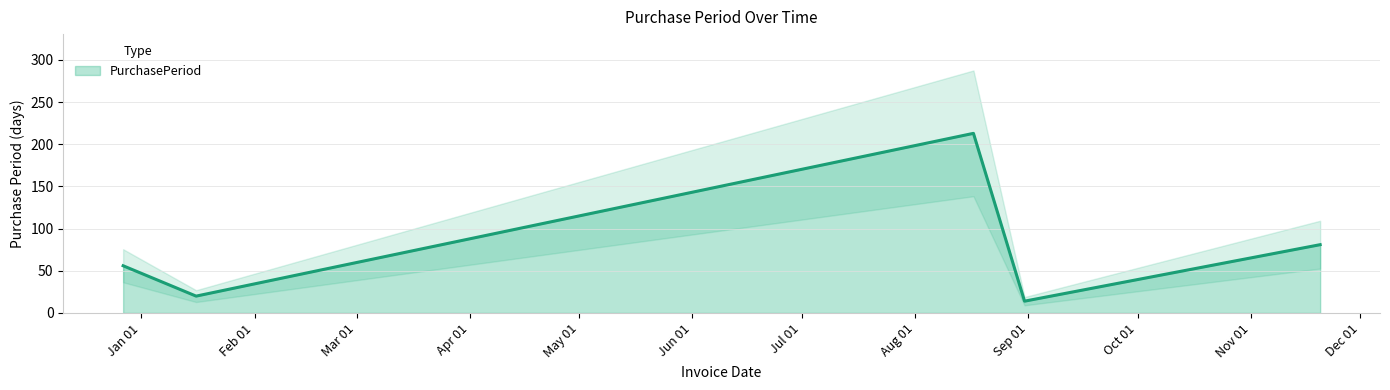

What position from the left is 2017-08-17?

3